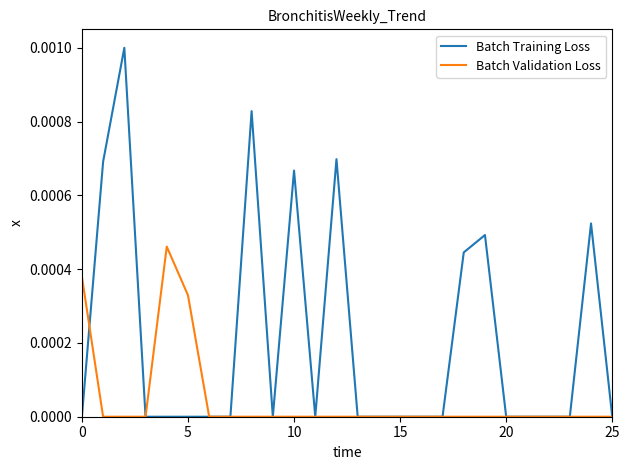

Rank the series by their maximum value, from lowest to highest.

Batch Validation Loss, Batch Training Loss